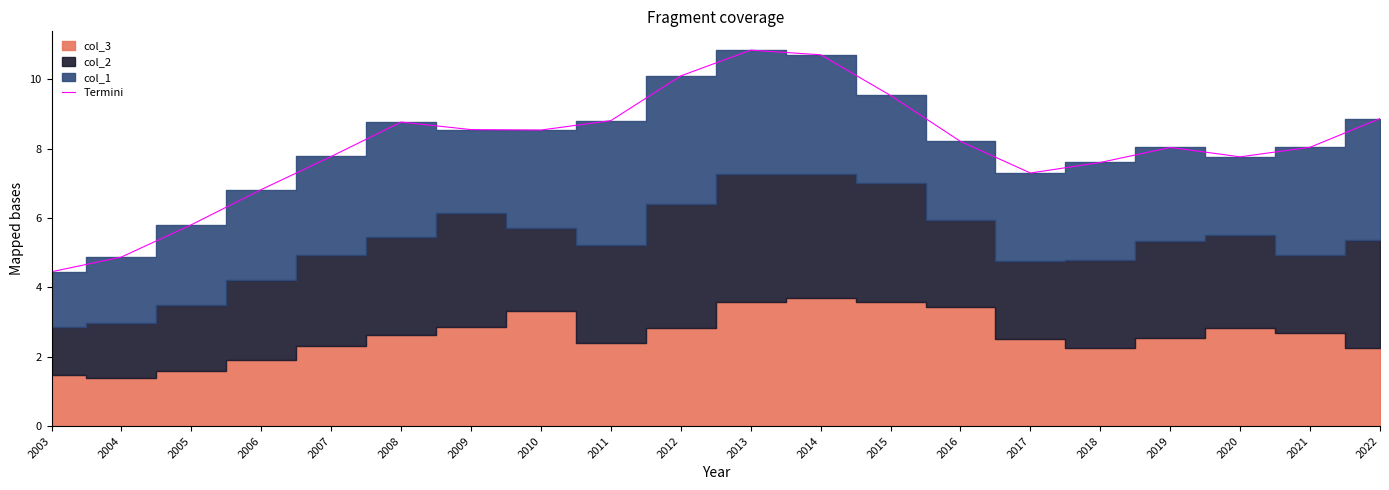

How many values exceed 8?

12